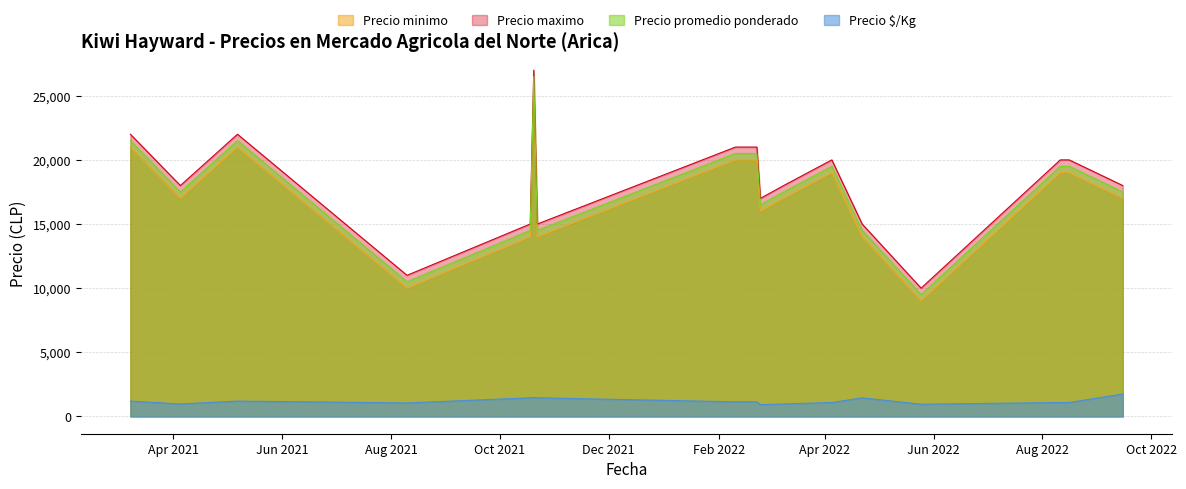

What is the value of the Precio promedio ponderado point at the 1st from the left?

21500